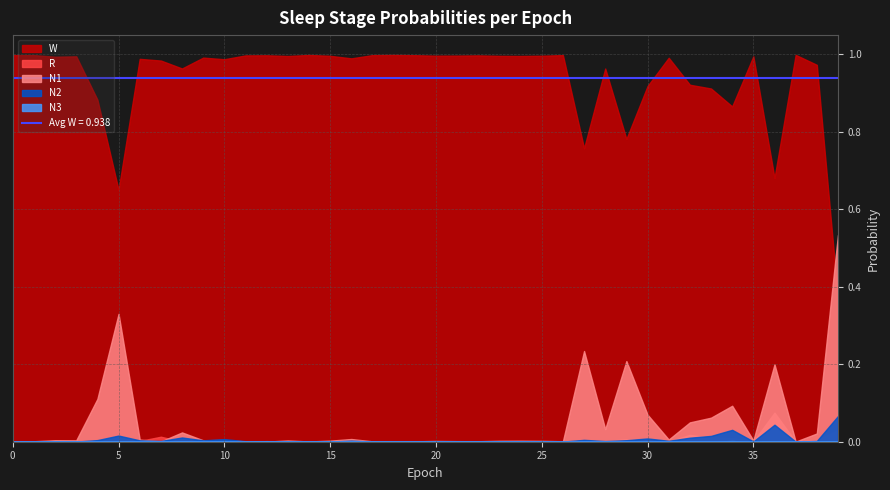

Rank the categories by R value from highest to lowest.

36, 39, 32, 7, 33, 34, 29, 5, 38, 30, 27, 6, 28, 4, 2, 3, 0, 35, 24, 31, 16, 25, 19, 20, 23, 8, 1, 10, 37, 9, 18, 21, 26, 22, 15, 13, 11, 17, 14, 12